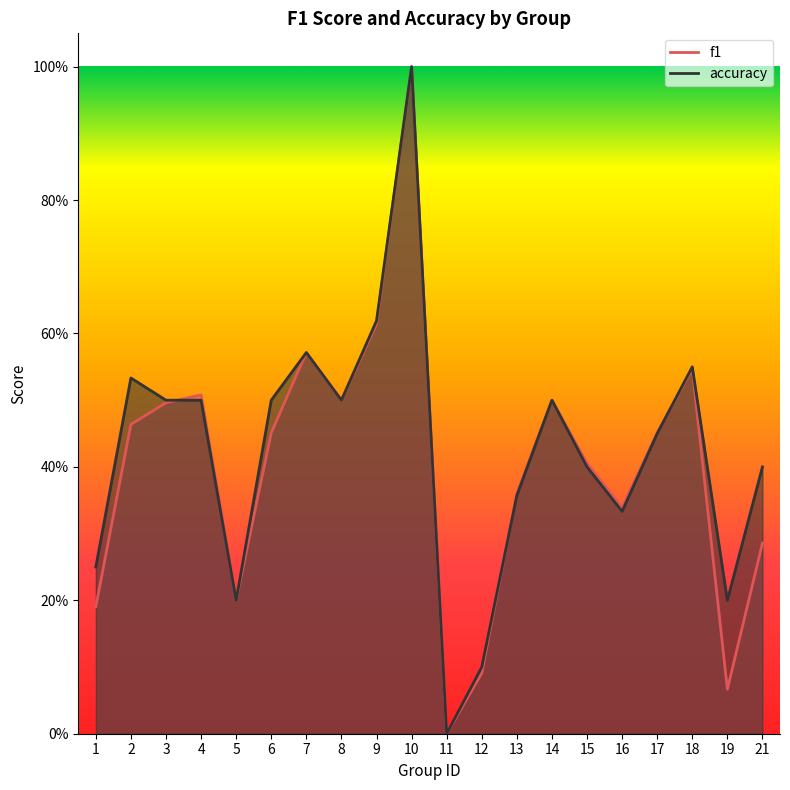

Between which two adjacent categories do f1 and accuracy first intersect?

3 and 4